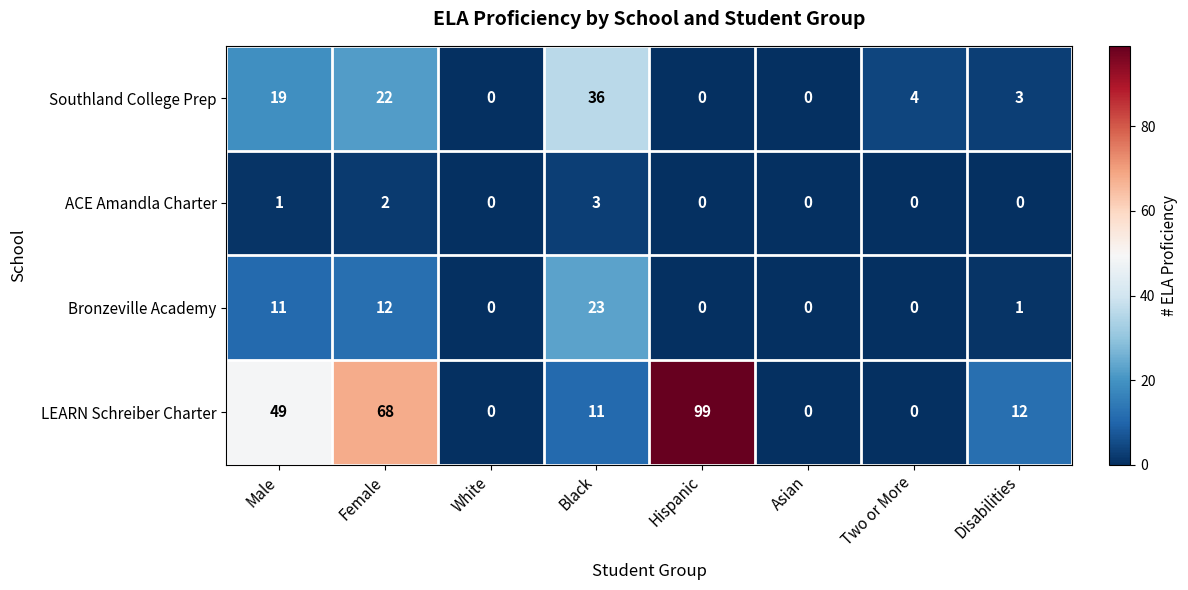

Which series changed the most between Black and Asian?

Southland College Prep